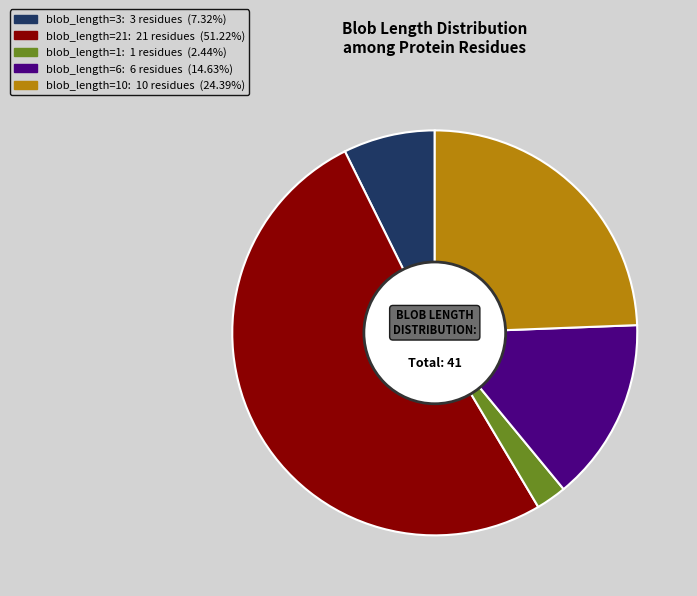

Is there a majority slice in this chart?

Yes